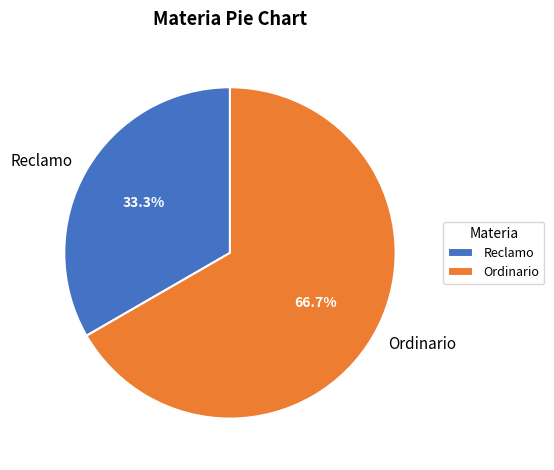

Which has a higher value, Ordinario or Reclamo?

Ordinario